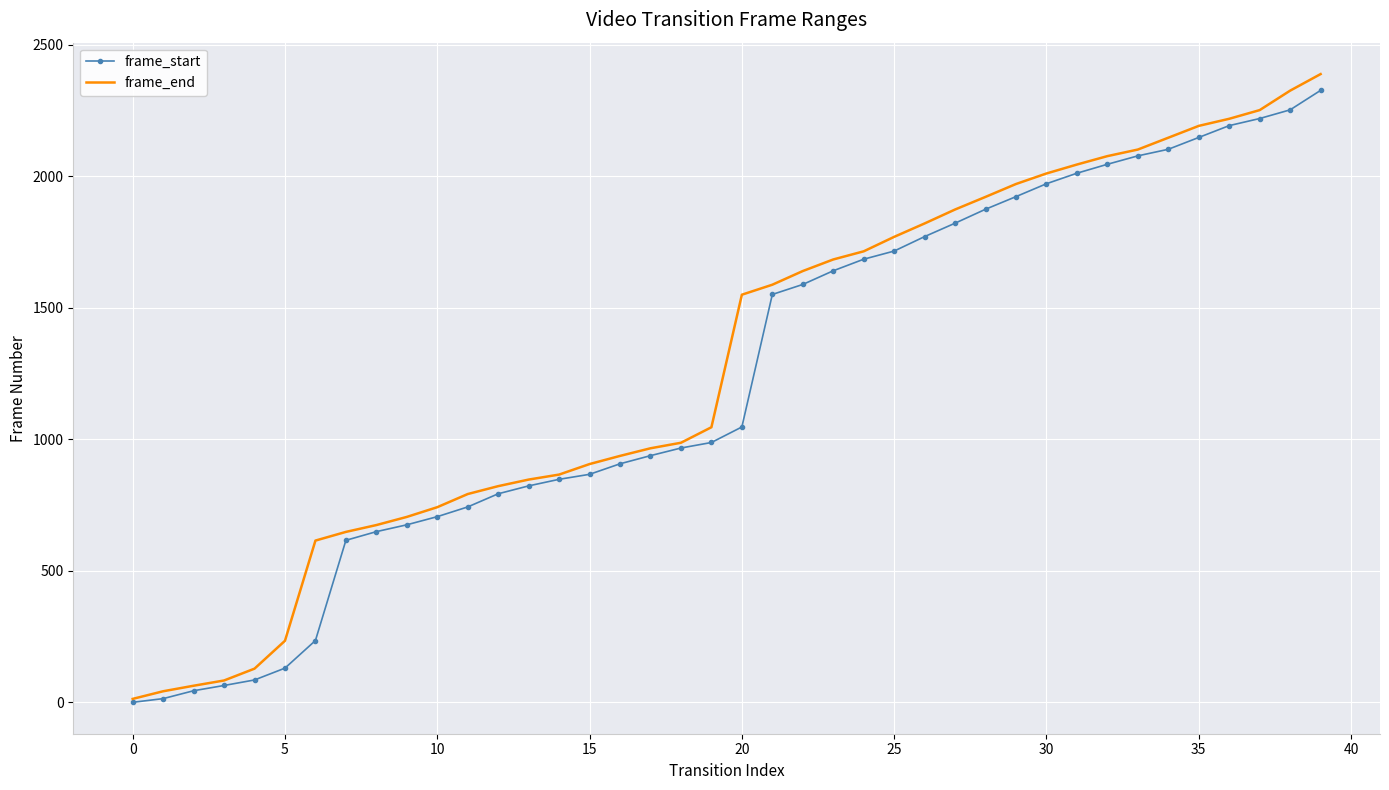

Which series has the largest range (max minus min)?

frame_end